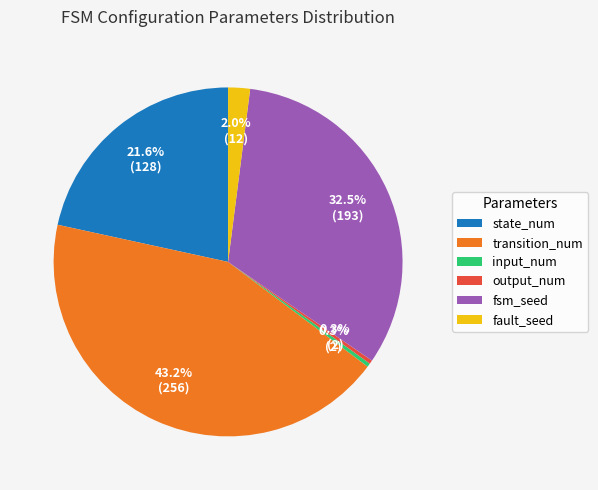

Is there a majority slice in this chart?

No